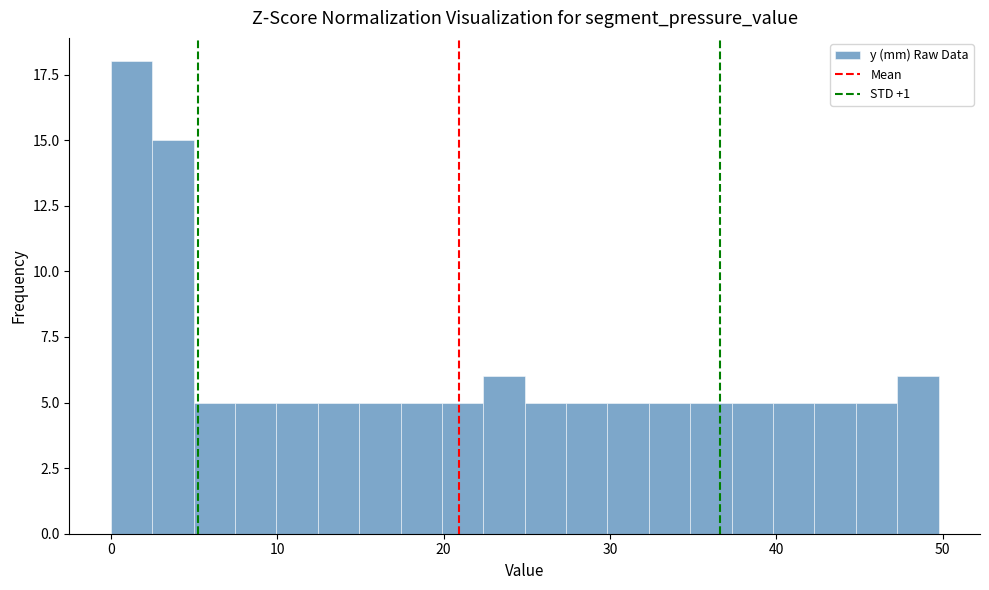

Around what value on the x-axis is the tallest bar? Give the approximate position of its centre, as read against the axis.

1